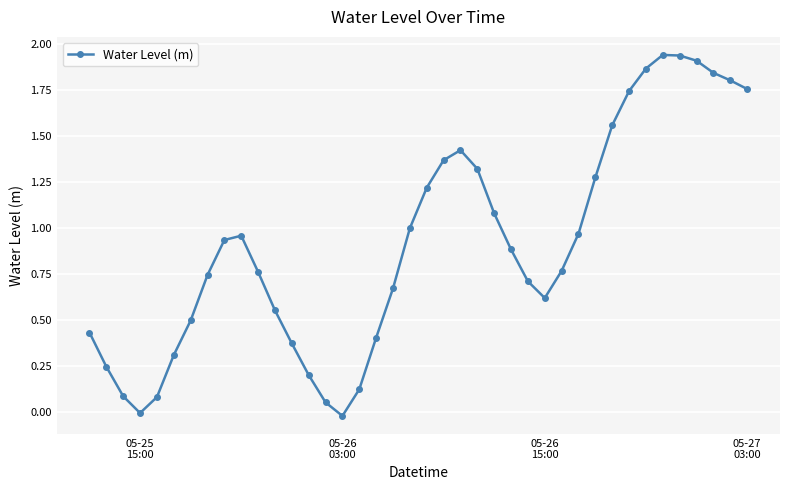

What is the value of the 25th point from the left?

1.1